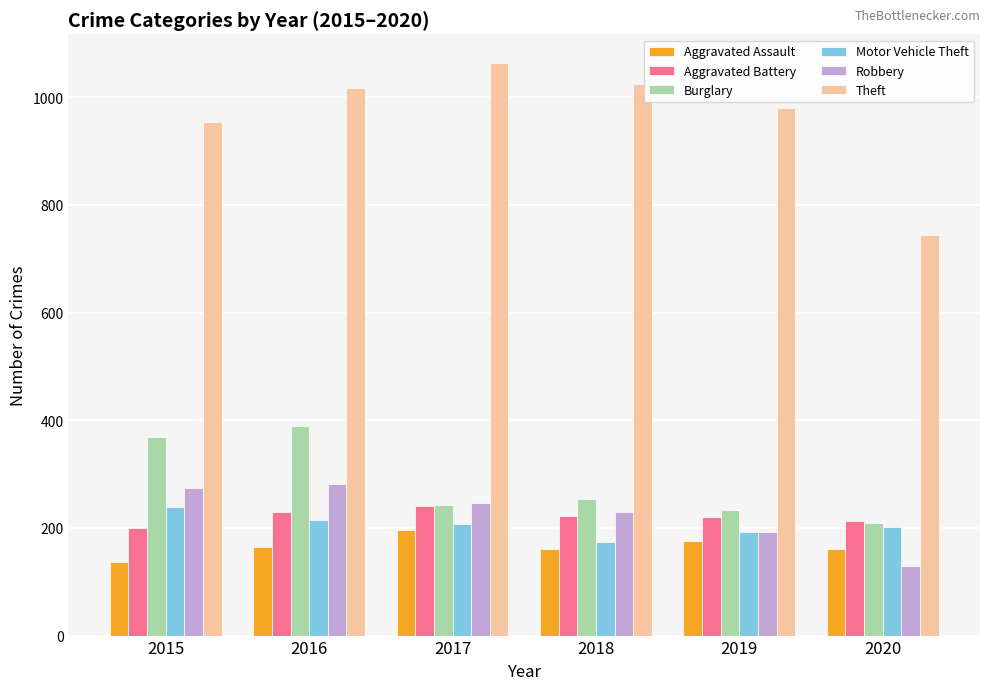

How many bars are there in each group?

6